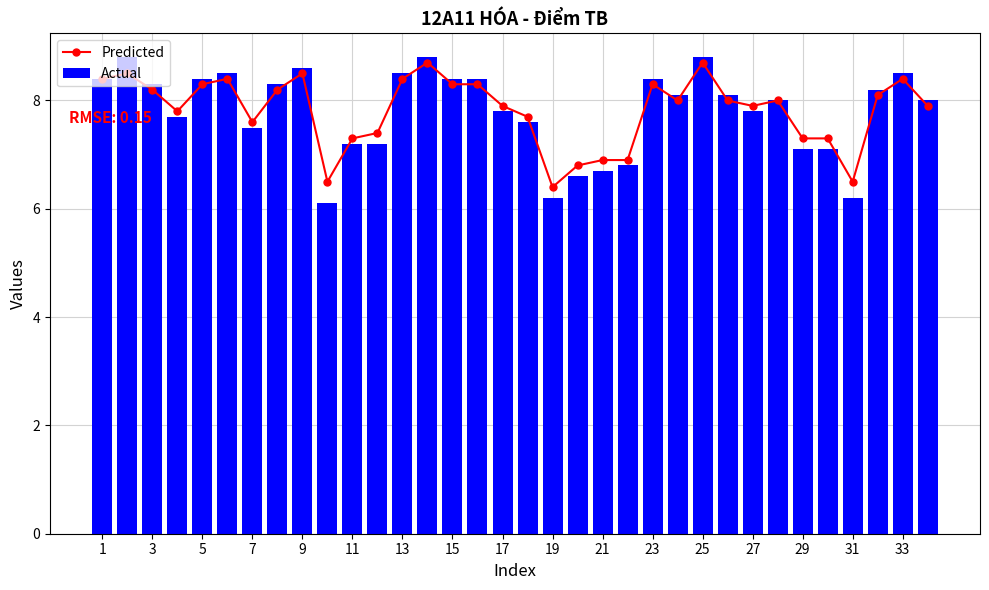

The Actual series shows 11.7 at 5. True or false?

False